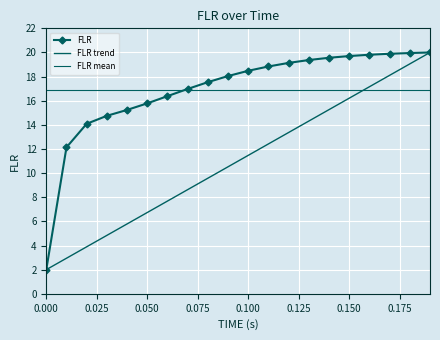

What are all the series names shown in the legend?

FLR, FLR trend, FLR mean